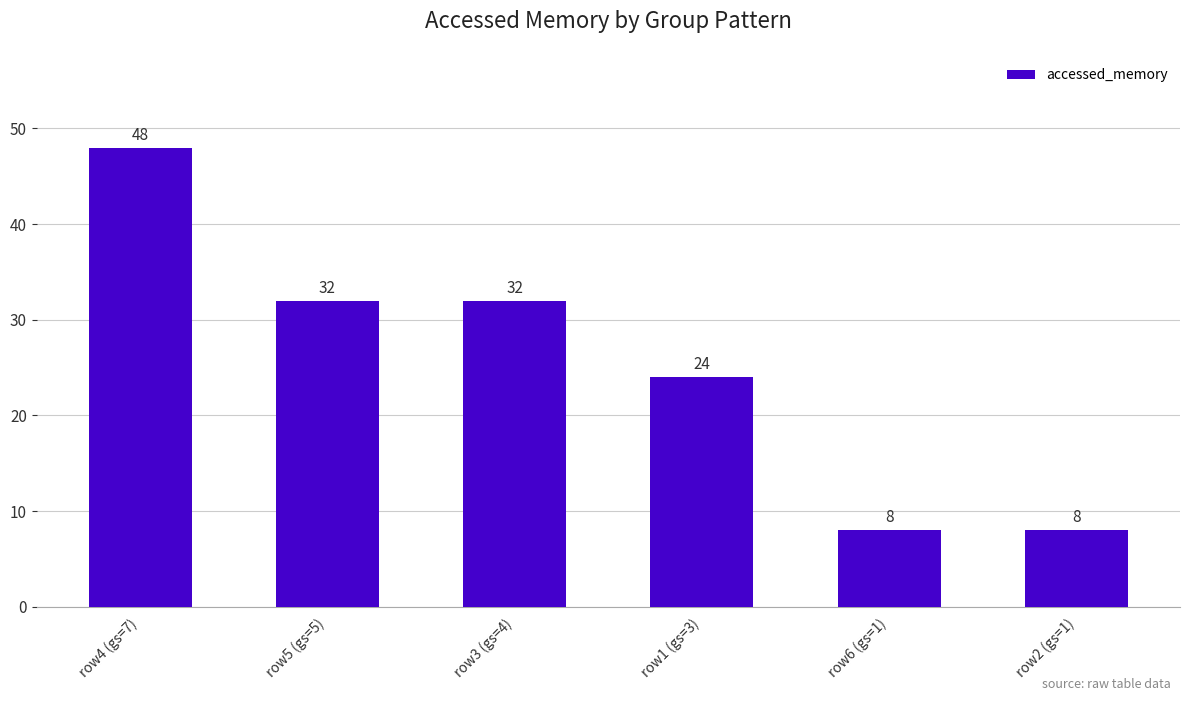

What is the greatest value displayed?

48